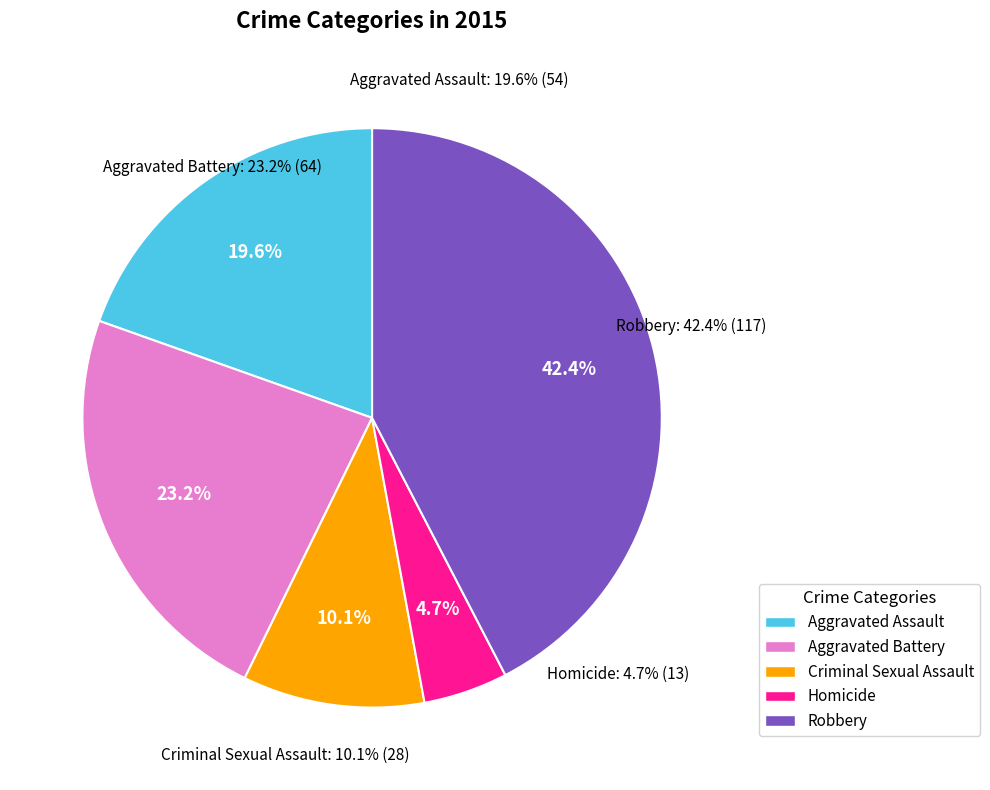

Which has a higher value, Homicide or Aggravated Battery?

Aggravated Battery